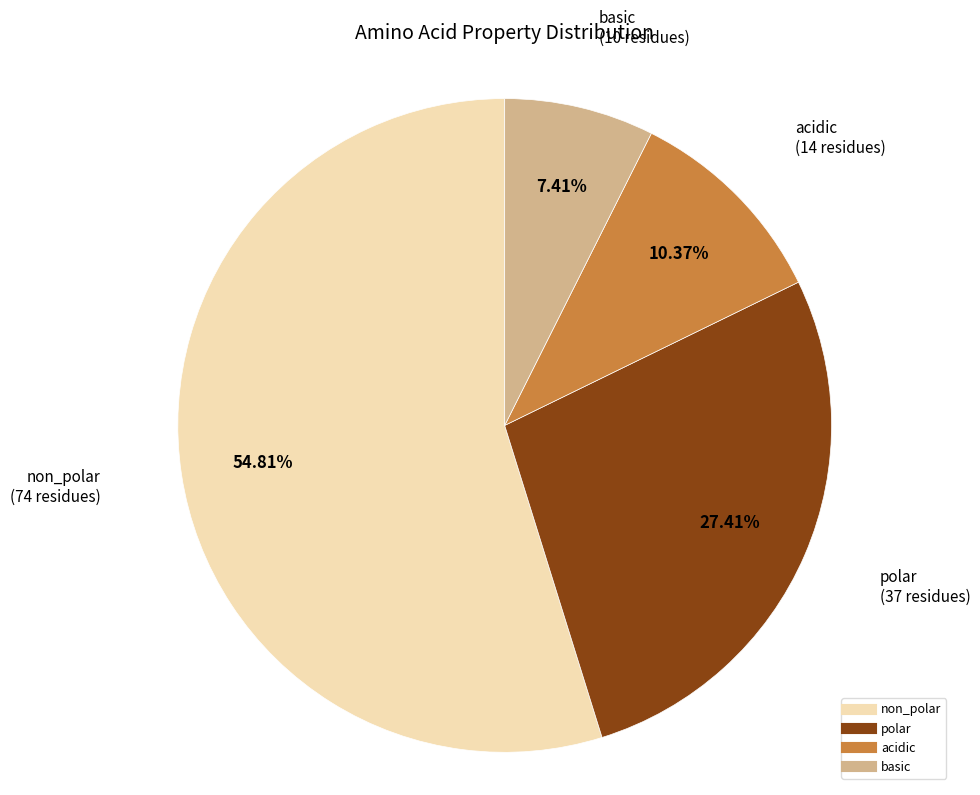

To the nearest percent, what is the difference between the largest and smallest slice percentages?

47%